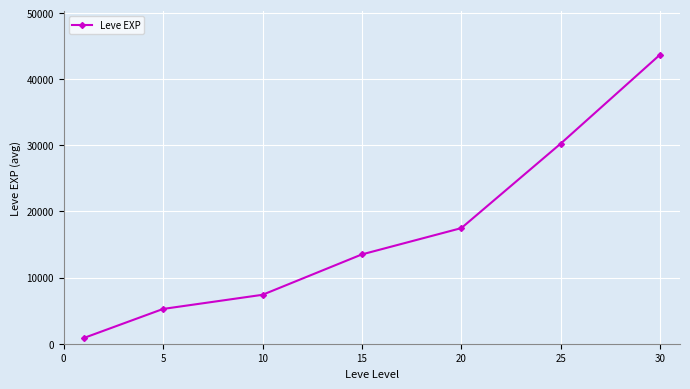

How many distinct data groups are displayed?

1